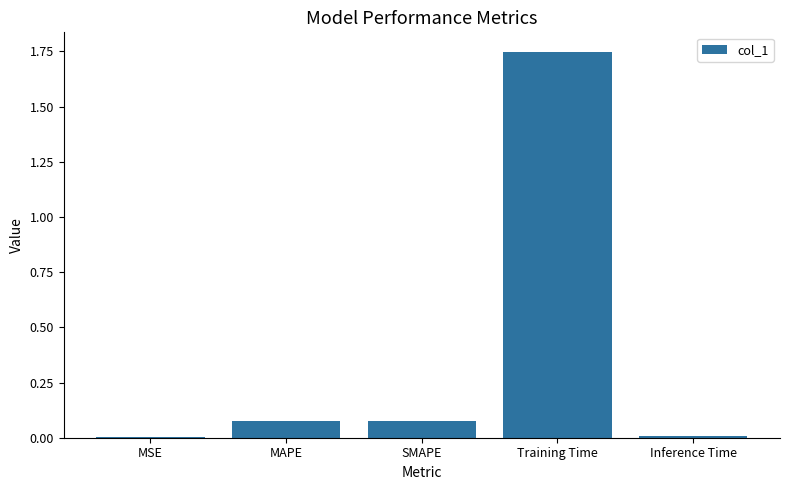

Between Training Time and SMAPE, which is larger?

Training Time